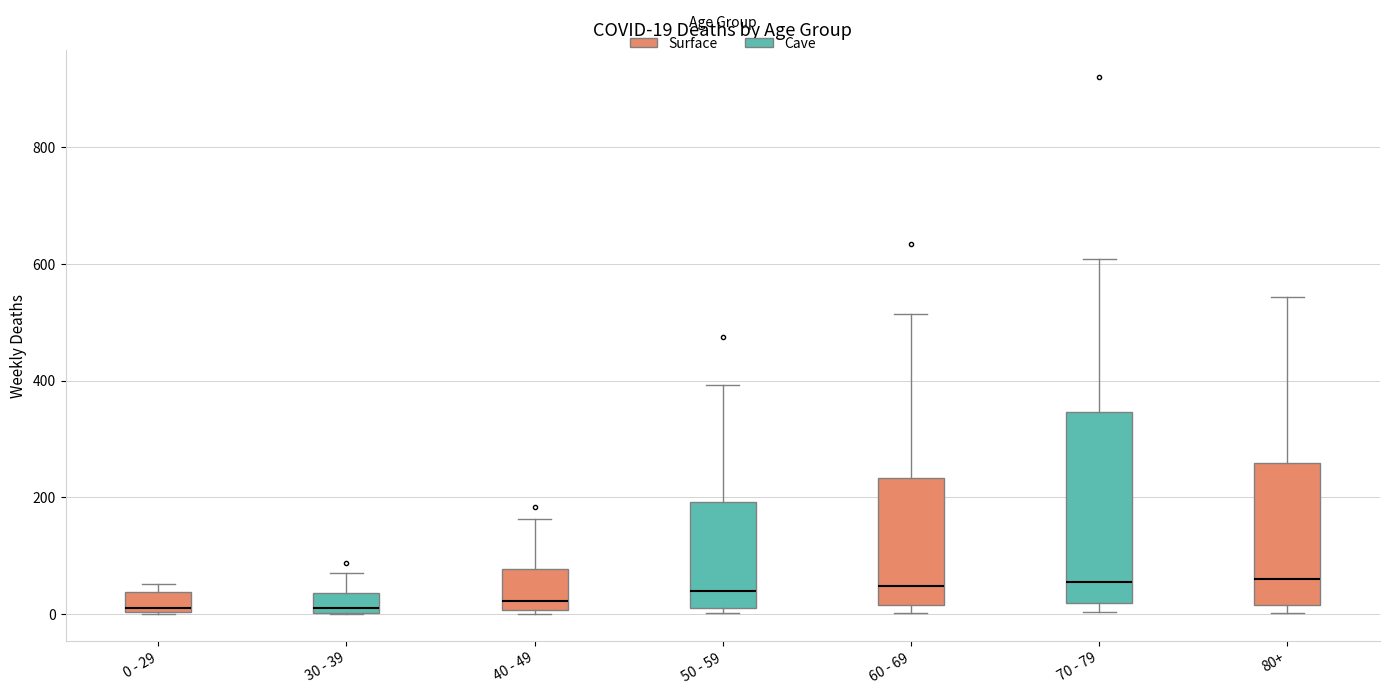

Which box is the tallest, from its lower edge to its upper edge?

70 - 79